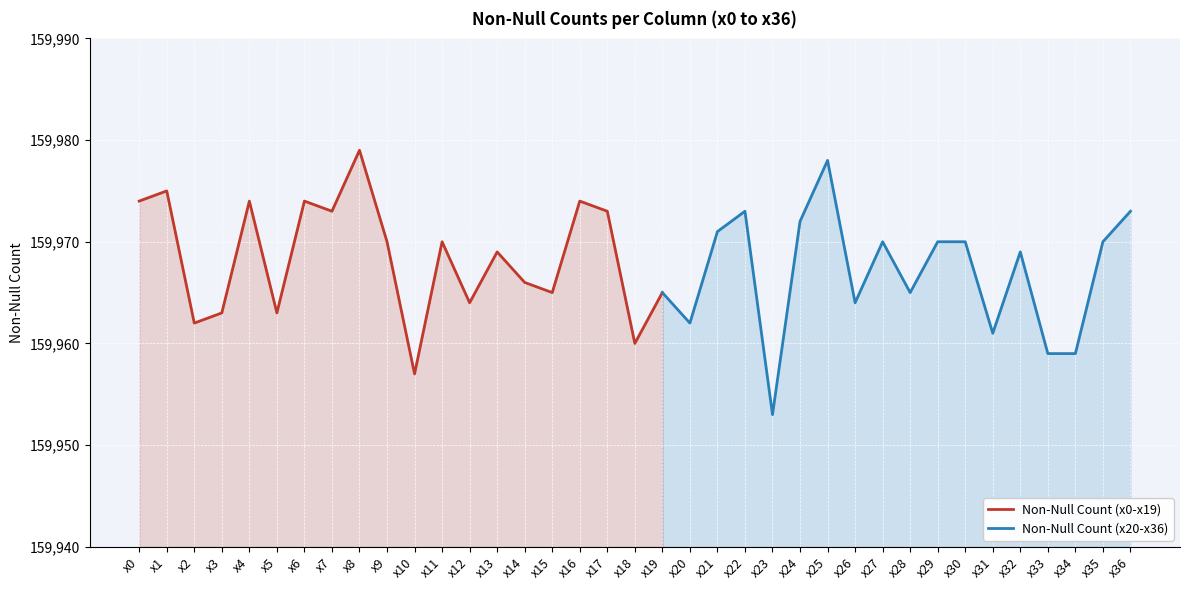

What is the change in value from x2 to x13?

+7